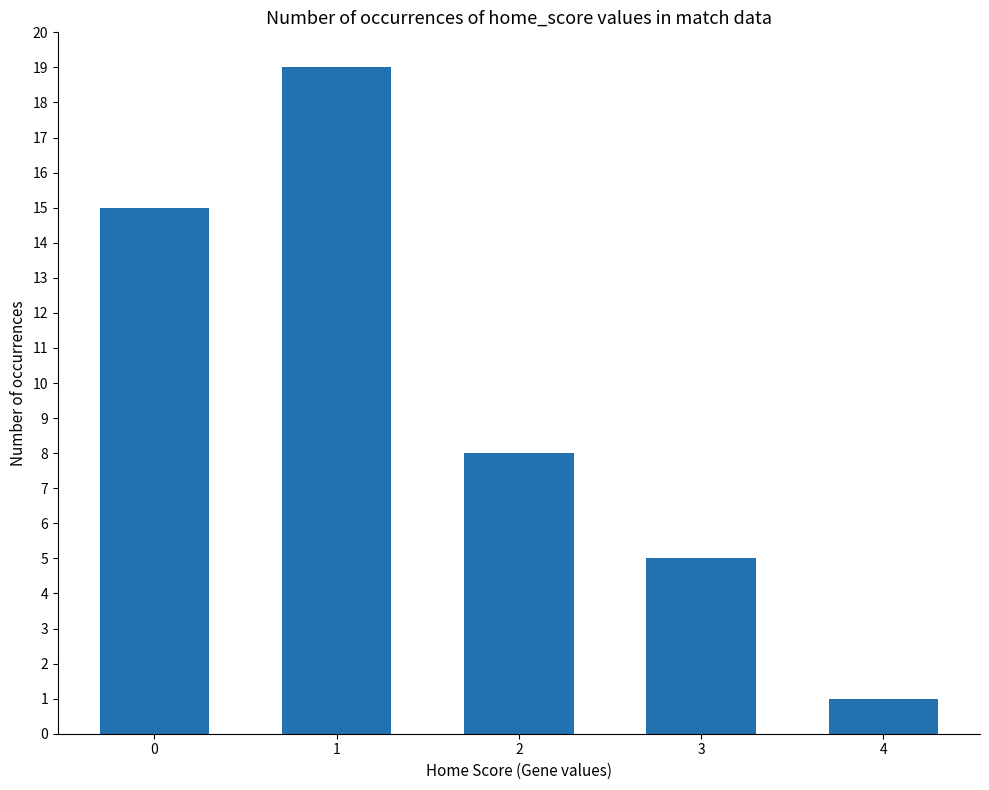

What is the smallest value displayed?

1